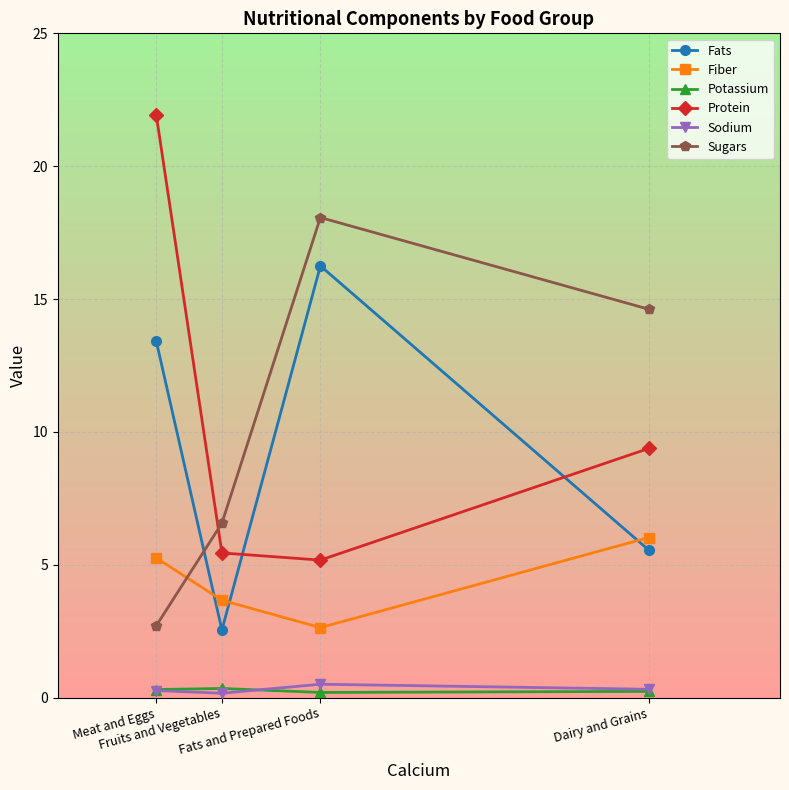

Reading right to left, transcribe all the data shown in this chart.

Fats: Meat and Eggs=13.4	Fruits and Vegetables=2.5	Fats and Prepared Foods=16.2	Dairy and Grains=5.6
Fiber: Meat and Eggs=5.3	Fruits and Vegetables=3.7	Fats and Prepared Foods=2.6	Dairy and Grains=6.0
Potassium: Meat and Eggs=0.3	Fruits and Vegetables=0.3	Fats and Prepared Foods=0.2	Dairy and Grains=0.2
Protein: Meat and Eggs=21.9	Fruits and Vegetables=5.5	Fats and Prepared Foods=5.2	Dairy and Grains=9.4
Sodium: Meat and Eggs=0.3	Fruits and Vegetables=0.2	Fats and Prepared Foods=0.5	Dairy and Grains=0.3
Sugars: Meat and Eggs=2.7	Fruits and Vegetables=6.6	Fats and Prepared Foods=18.1	Dairy and Grains=14.6